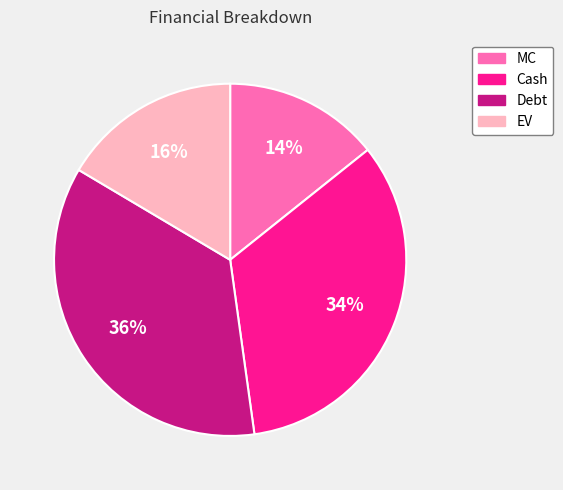

To the nearest percent, what is the combined percentage of EV and Debt?

52%